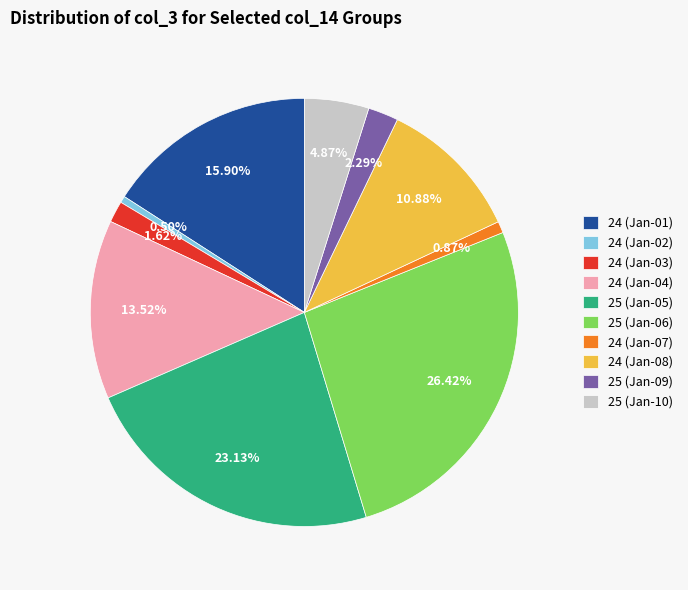

To the nearest percent, what is the average slice percentage?

10%